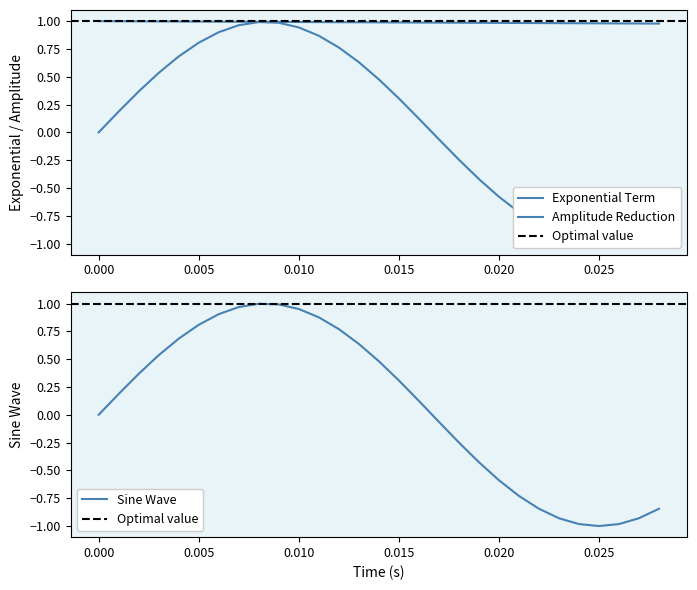

What is the lowest value of the Sine Wave series?

-1.0